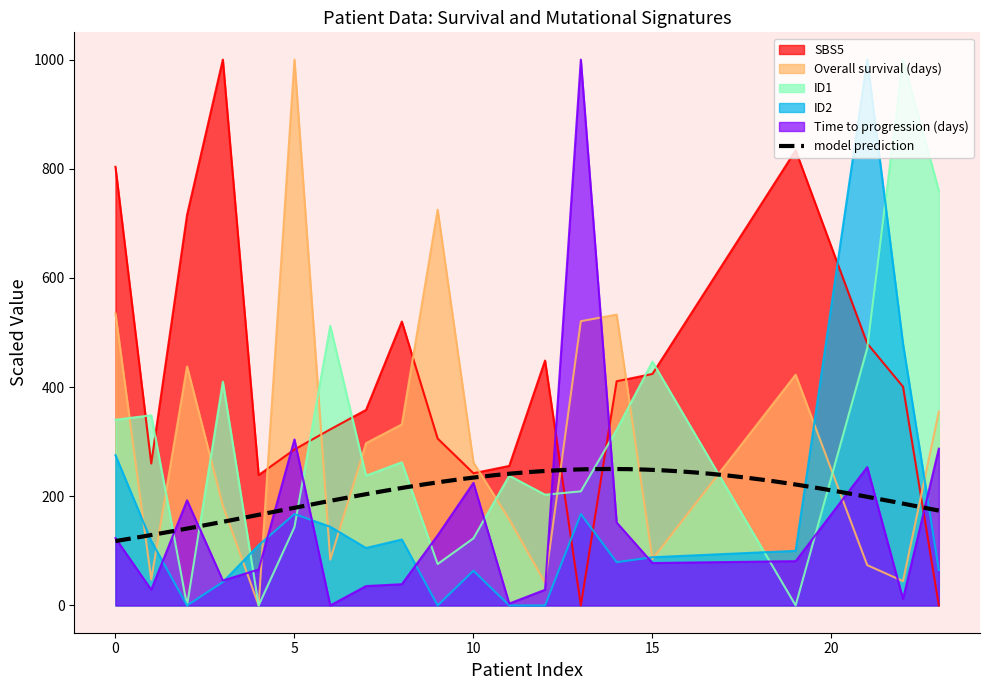

Reading right to left, list all the values displayed in this chart.

Overall survival (days): 23=354.9	22=44.5	21=73.8	19=422.6	15=84.9	14=532.9	13=520.7	12=41.5	11=157.7	10=261.9	9=725.0	8=331.6	7=297.3	6=83.9	5=1000.0	4=0.0	3=183.0	2=437.8	1=47.5	0=534.9
Time to progression (days): 23=287.2	22=11.8	21=253.4	19=81.1	15=77.7	14=152.0	13=1000.0	12=28.7	11=3.4	10=224.7	9=128.4	8=38.9	7=35.5	6=0.0	5=304.1	4=65.9	3=45.6	2=192.6	1=28.7	0=123.3
SBS5: 23=0.0	22=400.7	21=479.9	19=833.7	15=424.1	14=410.7	13=0.0	12=448.7	11=255.6	10=242.2	9=305.8	8=520.1	7=358.3	6=322.5	5=285.7	4=238.8	3=1000.0	2=715.4	1=260.0	0=803.6
ID1: 23=760.2	22=1000.0	21=471.3	19=0.0	15=446.7	14=321.7	13=209.0	12=202.9	11=237.7	10=123.0	9=75.8	8=262.3	7=237.7	6=512.3	5=143.4	4=0.0	3=409.8	2=0.0	1=348.4	0=340.2
ID2: 23=64.9	22=479.2	21=1000.0	19=100.0	15=88.3	14=79.2	13=167.5	12=0.0	11=0.0	10=63.6	9=0.0	8=120.8	7=105.2	6=144.2	5=167.5	4=110.4	3=42.9	2=0.0	1=118.2	0=275.3